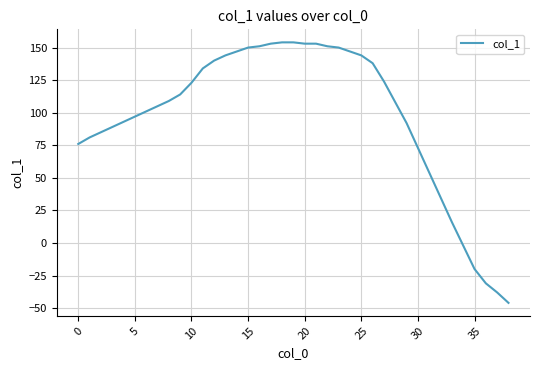

What is the maximum value shown in the chart?

154